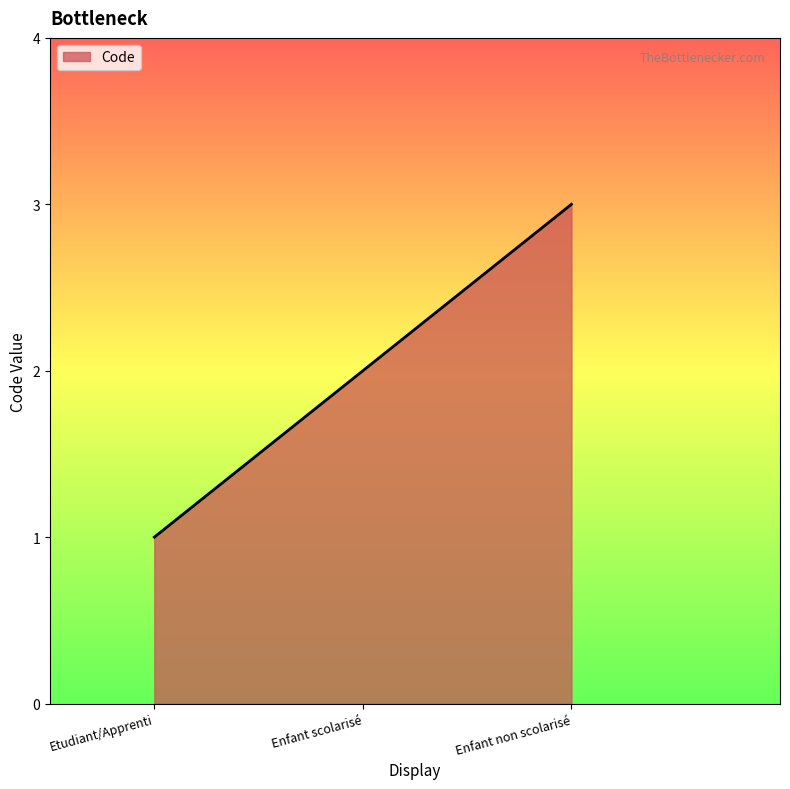

Reading left to right, extract all data points from this chart.

Etudiant/Apprenti=1	Enfant scolarisé=2	Enfant non scolarisé=3